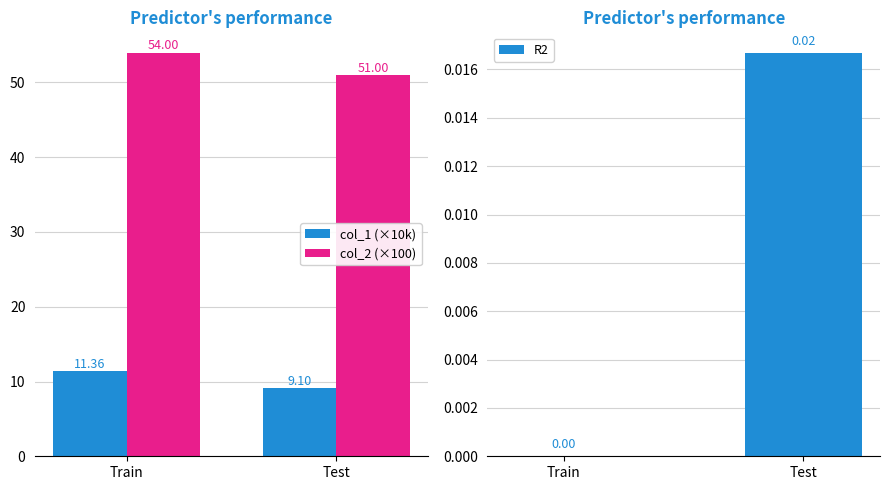

Count the col_2 (×100) values in the range 51 to 54.

2